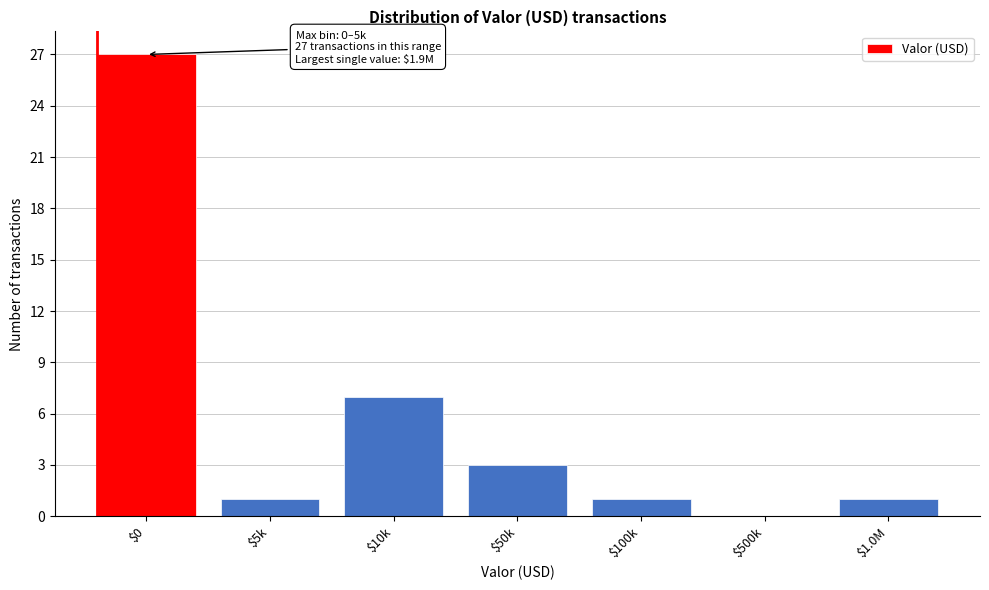

The value at $500k is -8. True or false?

False